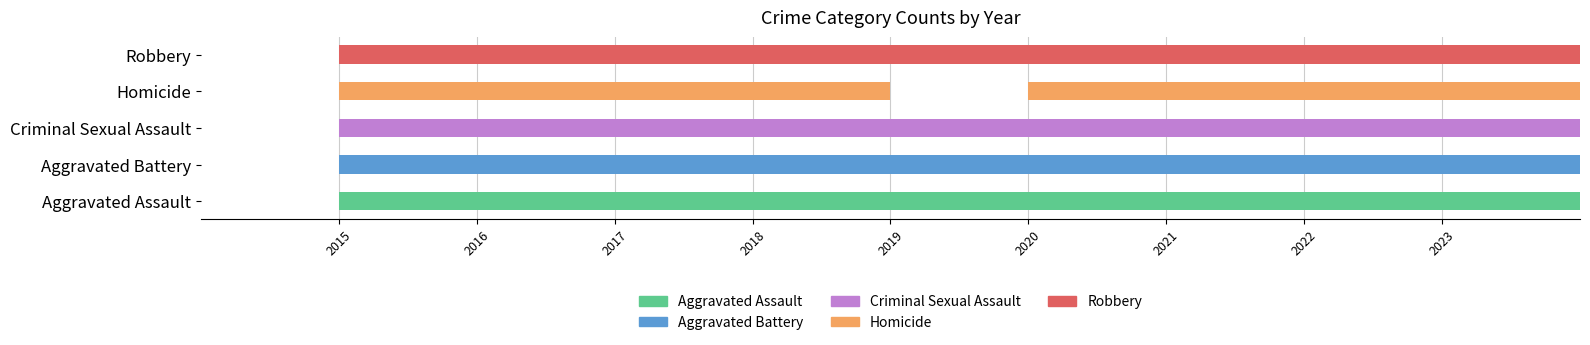

What are all the series names shown in the legend?

Aggravated Assault, Aggravated Battery, Criminal Sexual Assault, Homicide, Robbery